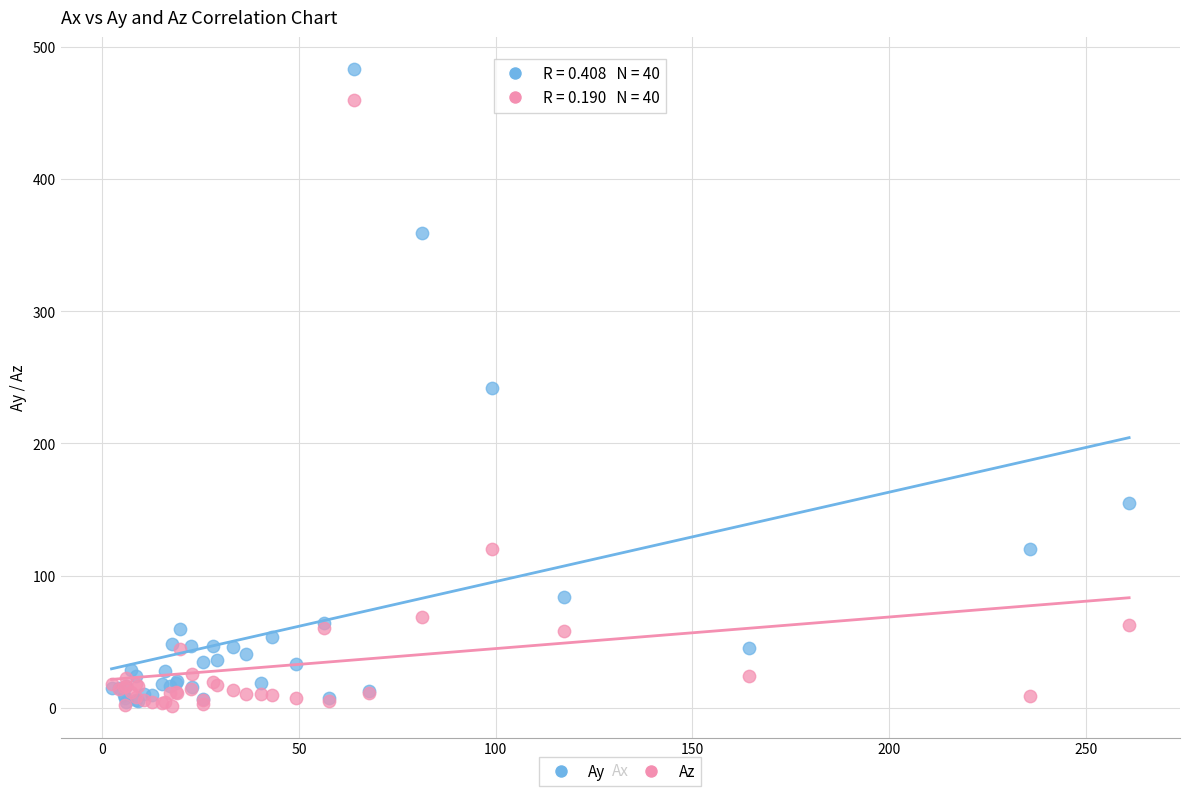

In the Az series, what Y value is closest to 230?

120.3